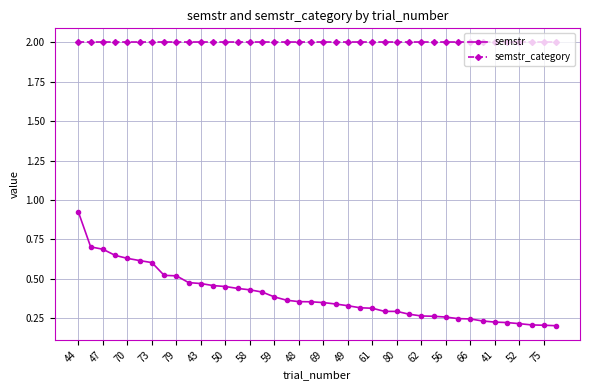

What is the value of the semstr_category point at the 4th from the left?

2.0